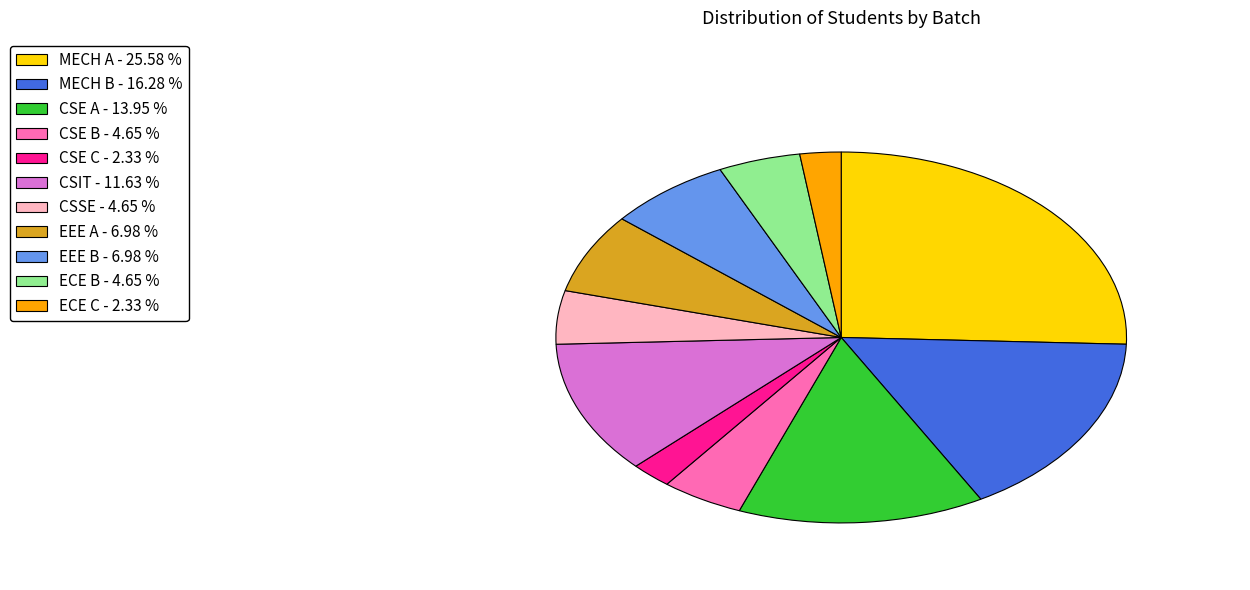

Does CSE A account for over 50% of the chart?

No